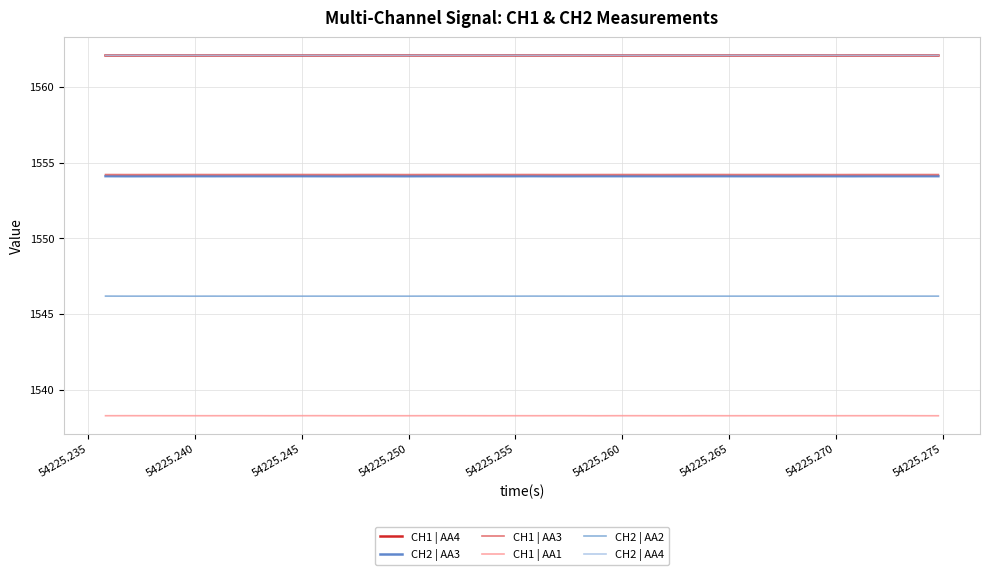

What is the maximum value for CH1 | AA3?

1554.2